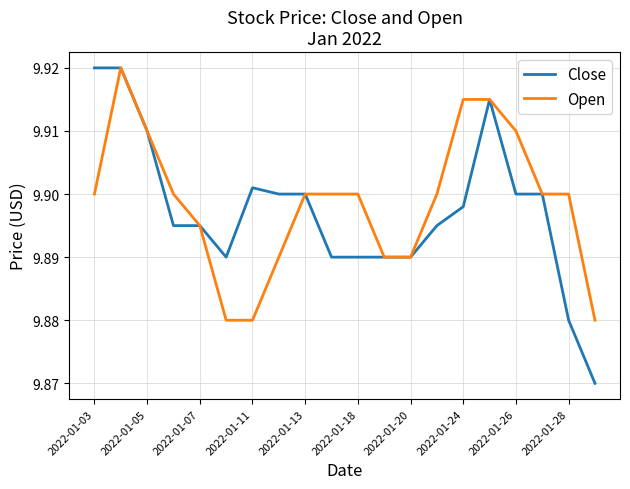

What are all the series names shown in the legend?

Close, Open